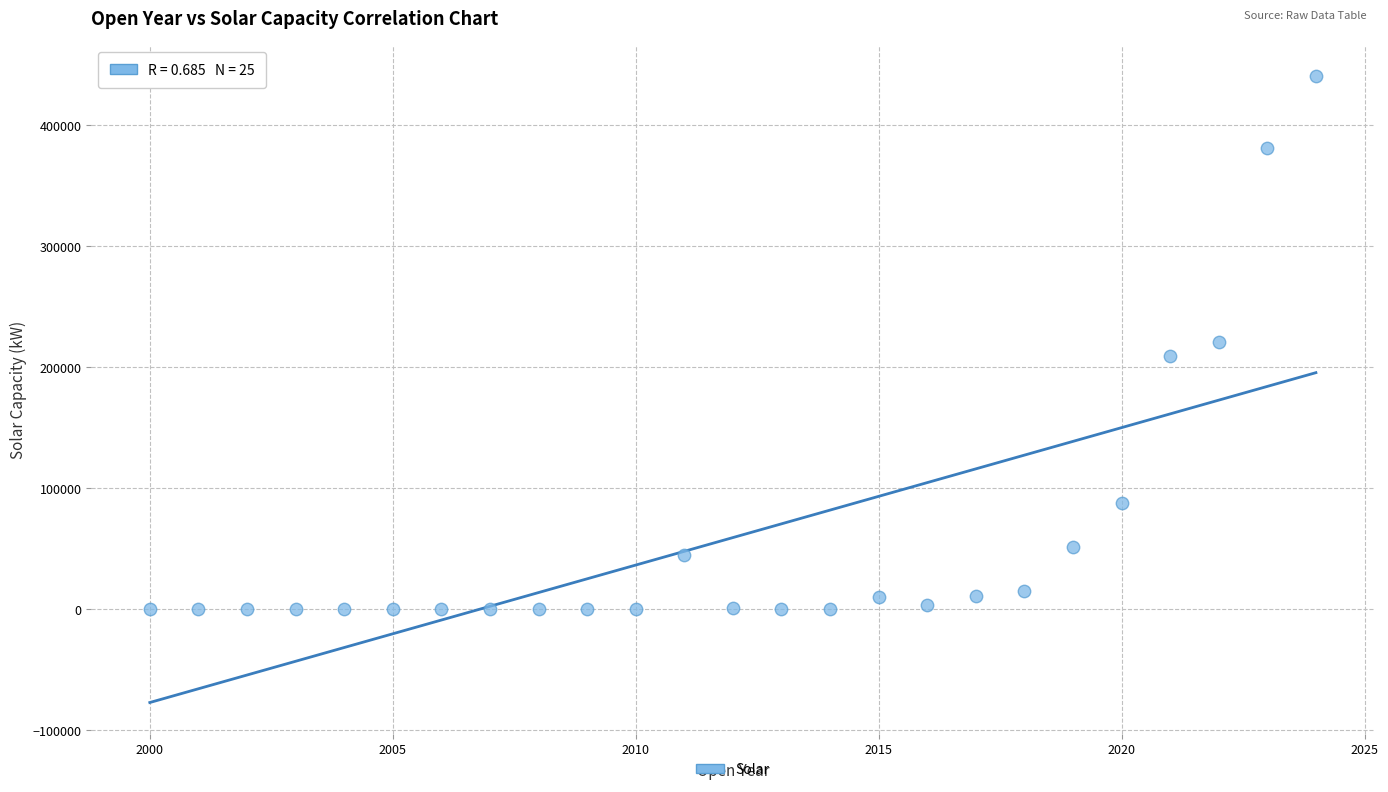

What is the range of Y values (max minus min)?

440135